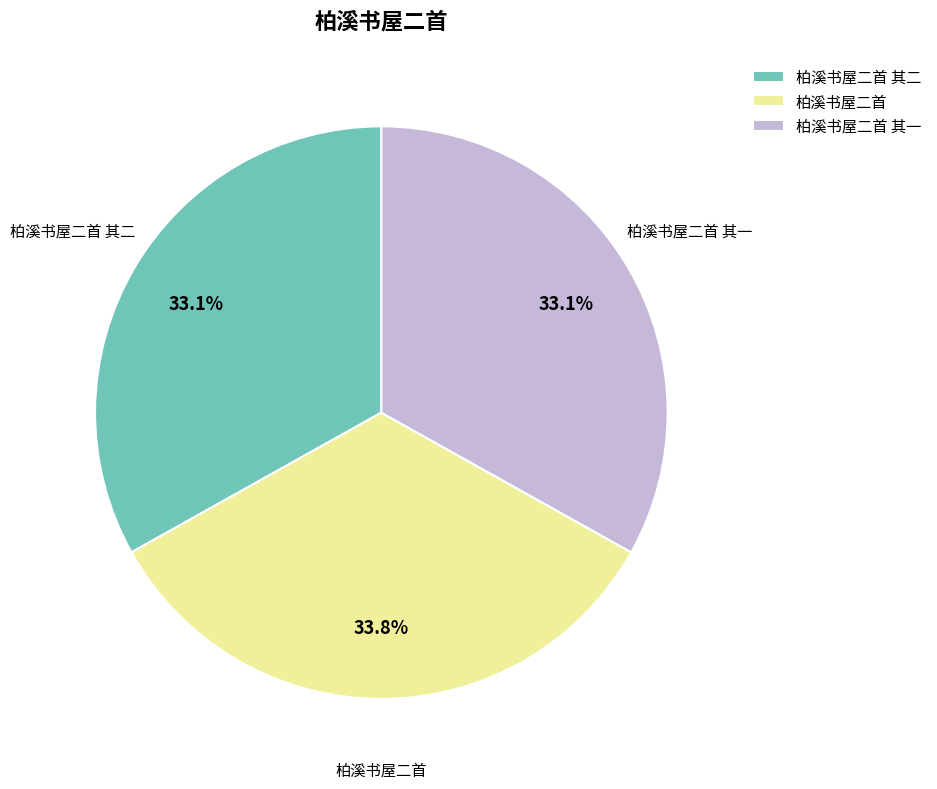

Which category has the biggest portion of the pie?

柏溪书屋二首